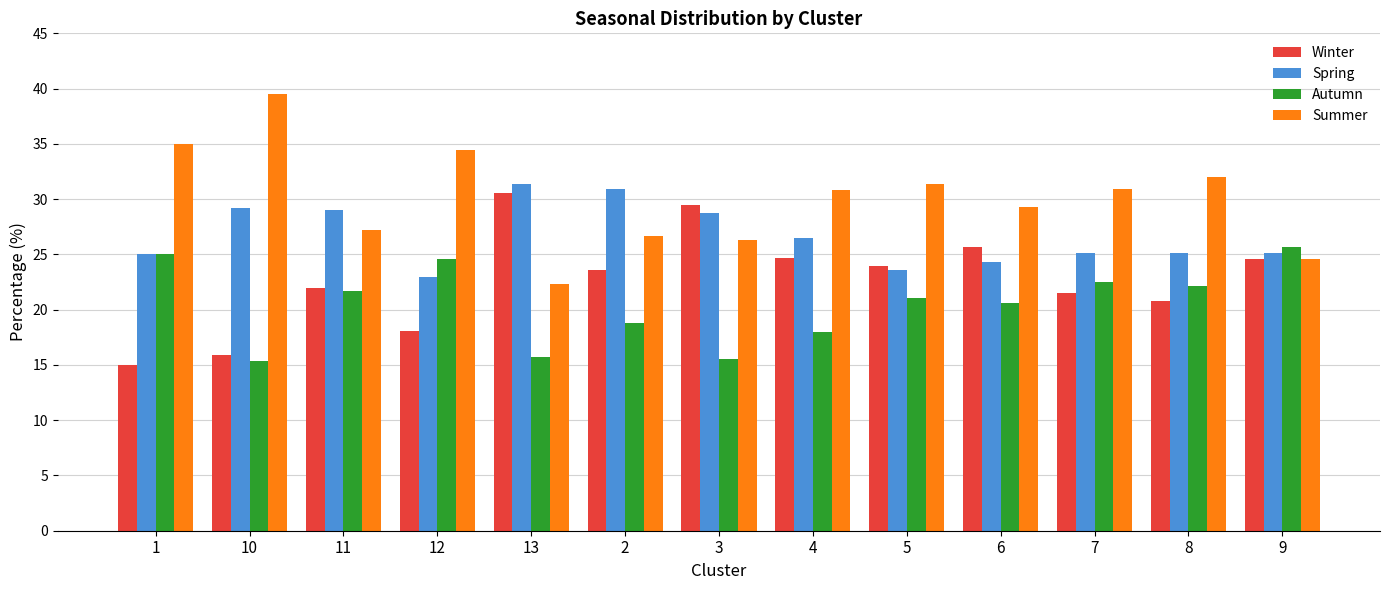

What position from the right is 12?

10